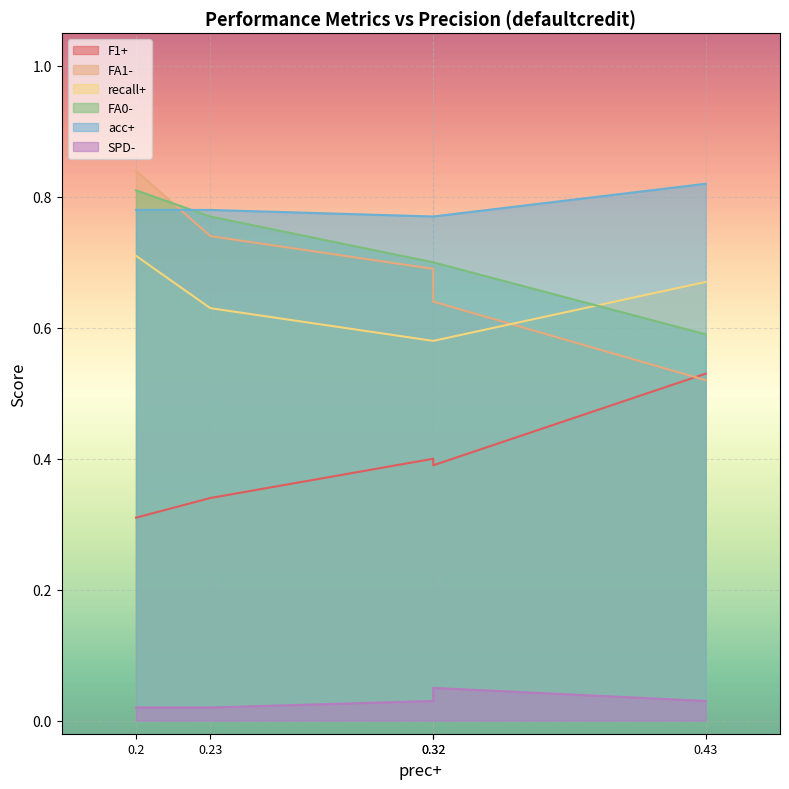

The FA1- series shows 0.9 at 0.43. True or false?

False